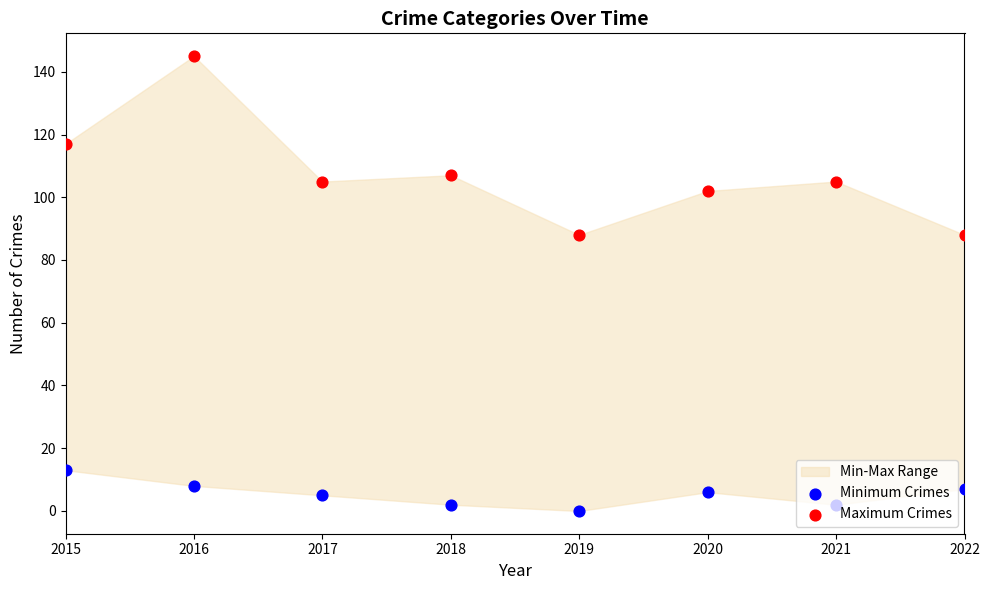

At how many categories does at least one series exceed 122?

1